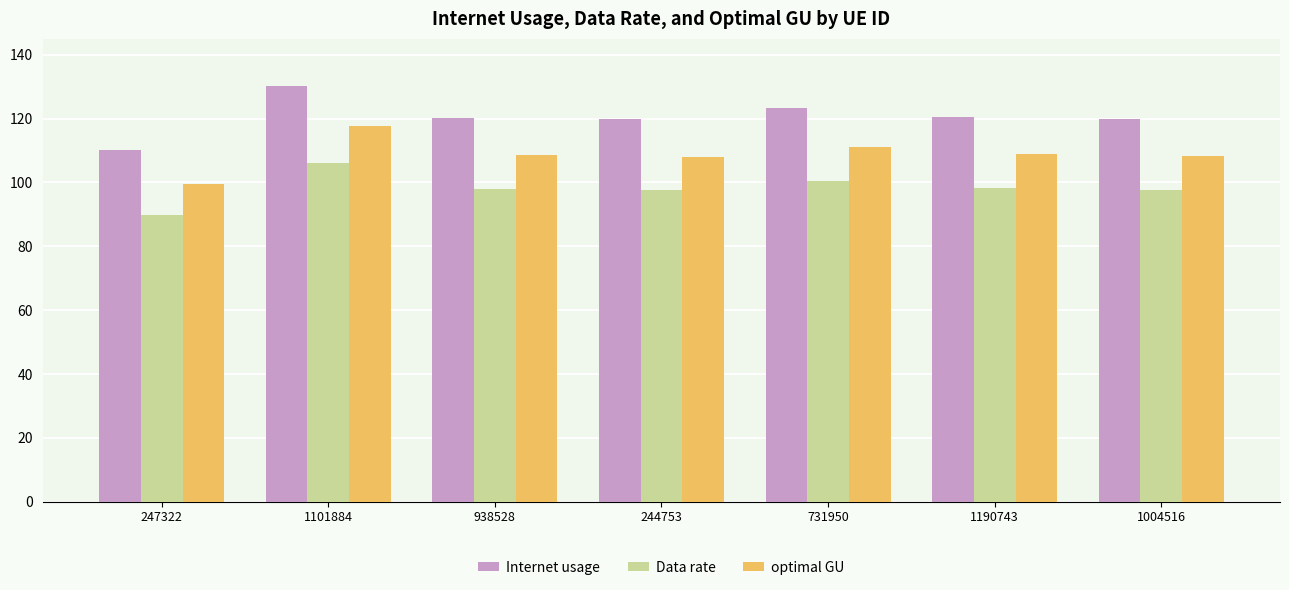

Read the Data rate value at 938528.

98.1